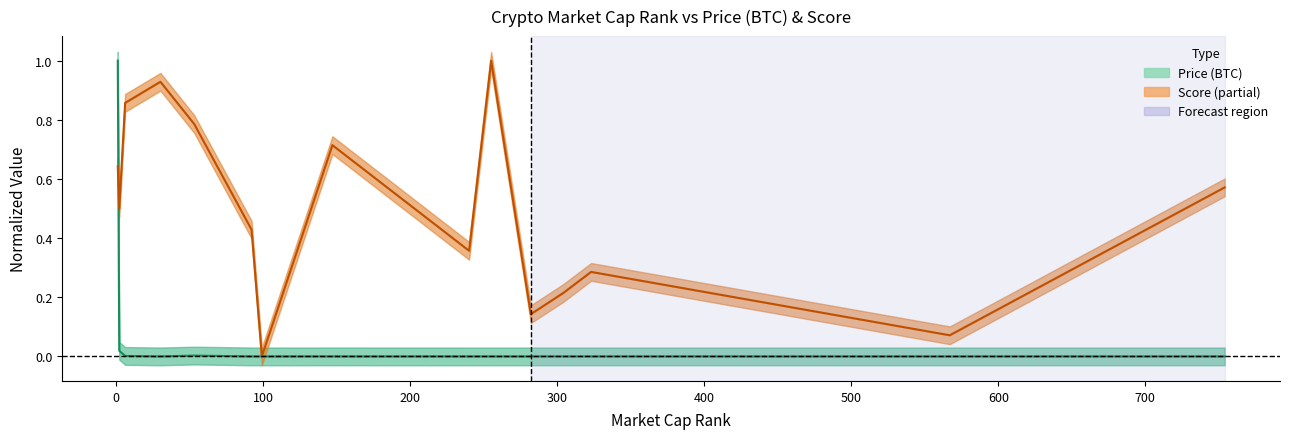

Is it true that Price (BTC) equals 0.5 at −100?

False